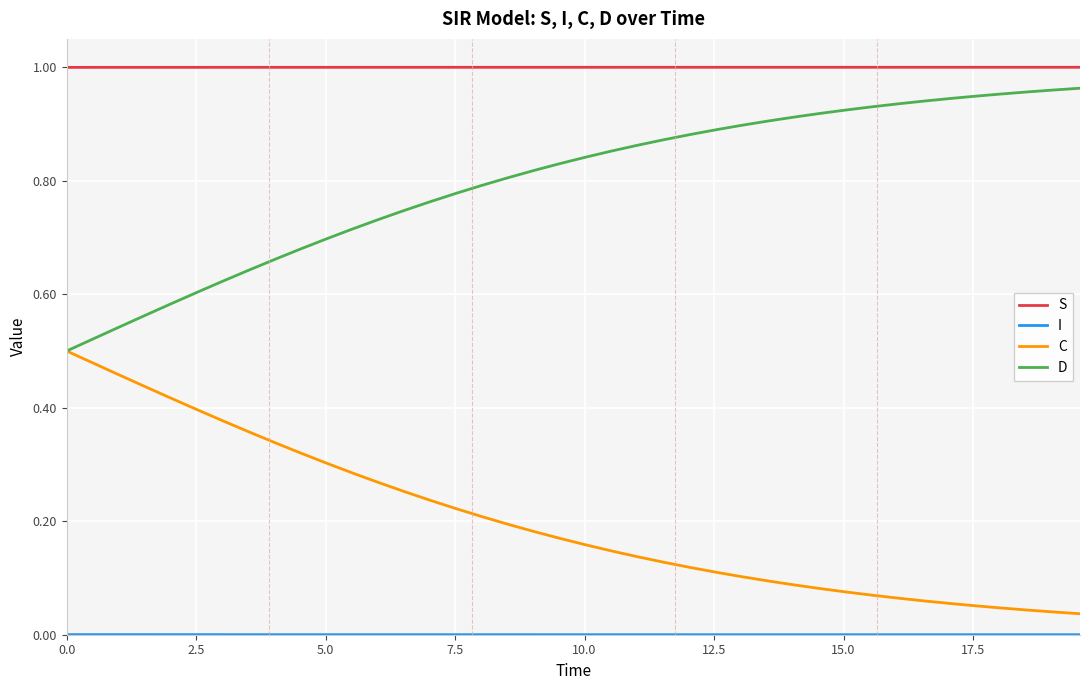

True or false: S and C cross at least once.

False